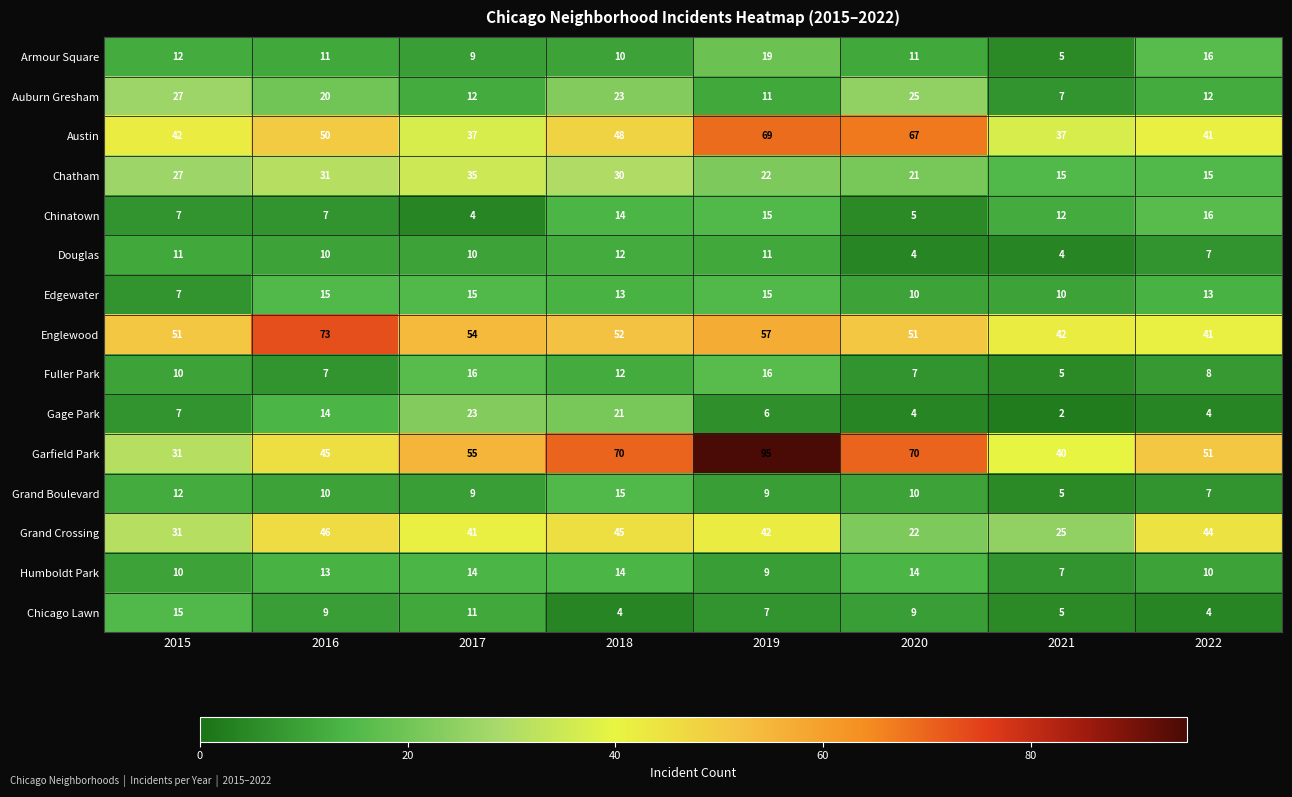

At which label is Austin closest to 53?

2016